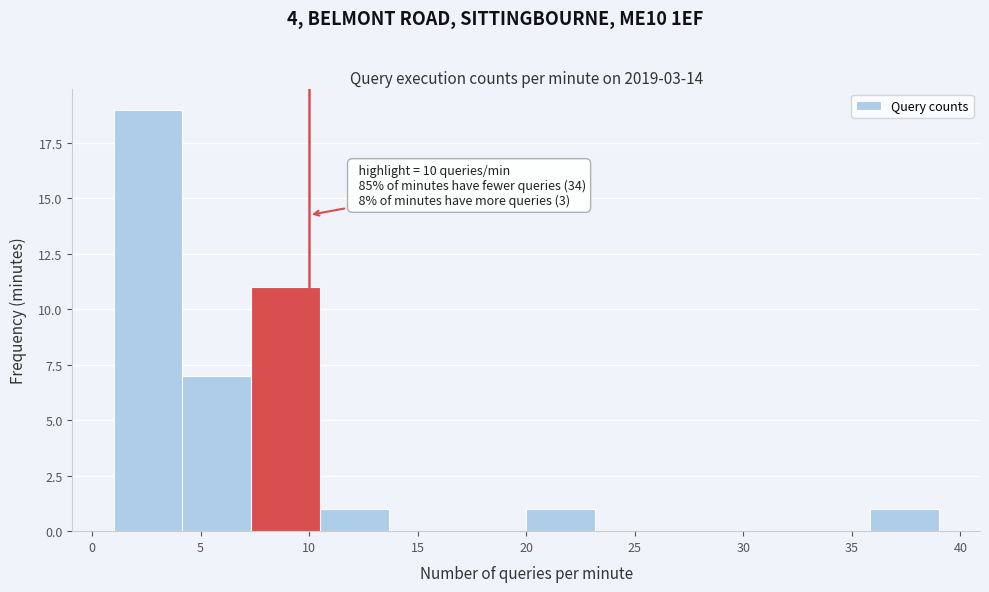

Over which range of the x-axis is the bar tallest?

1.0 to 4.0